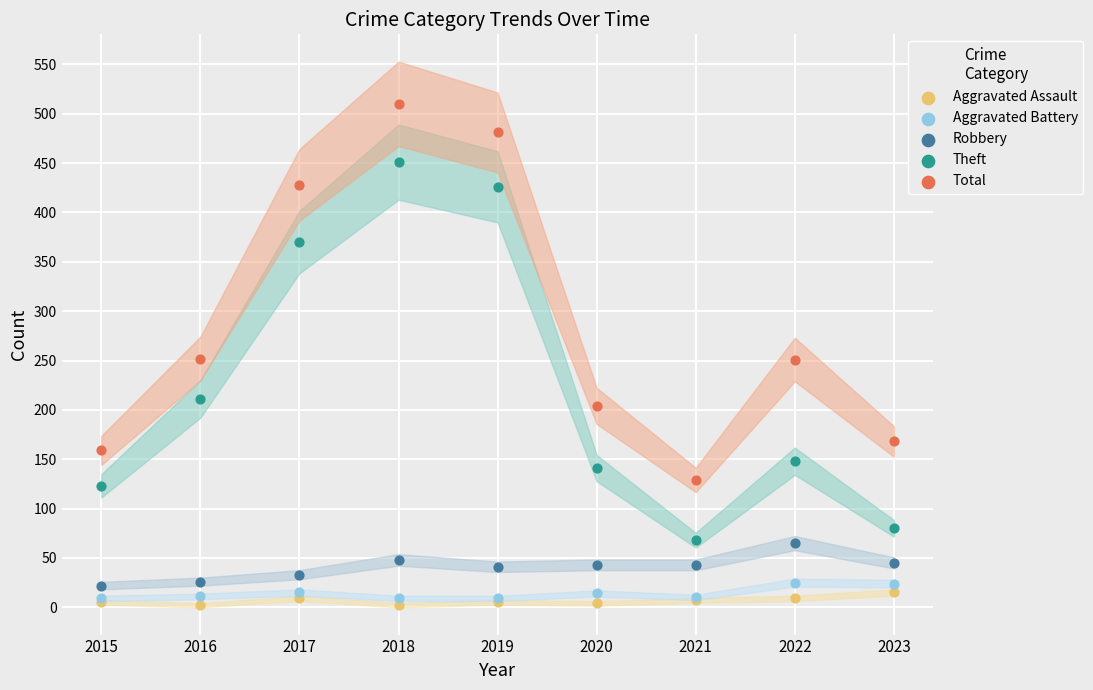

In the Total series, what Y value is closest to 319?

252